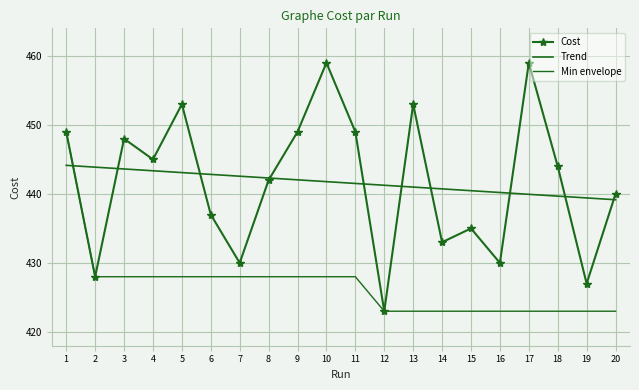

List the series in order of their peak value, highest first.

Cost, Min envelope, Trend